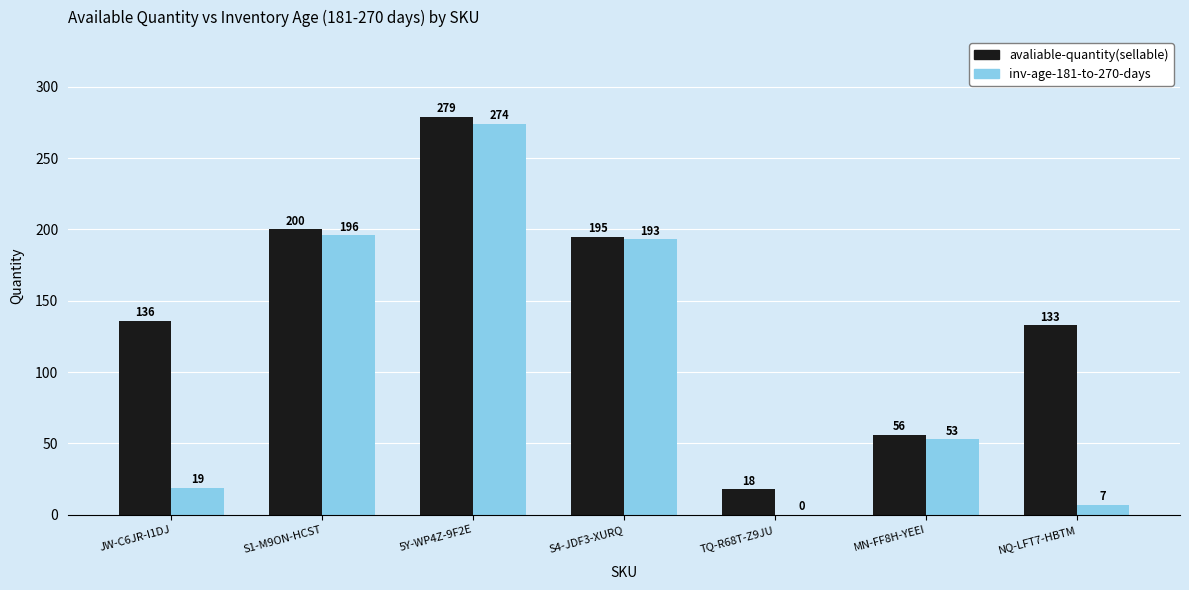

The avaliable-quantity(sellable) series shows 221 at NQ-LFT7-HBTM. True or false?

False